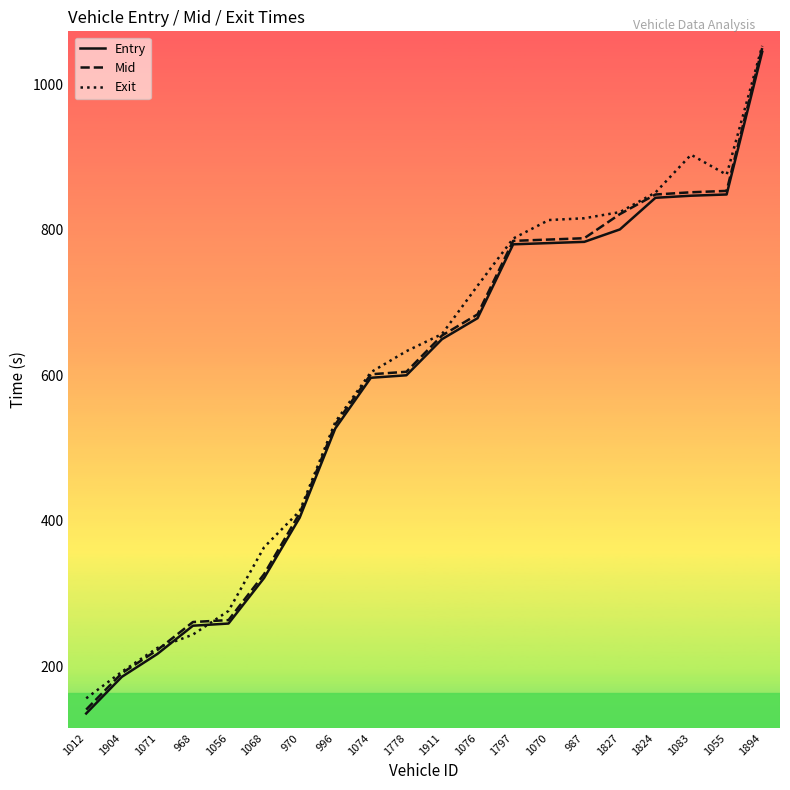

The Entry series shows 134.9 at 1012. True or false?

True